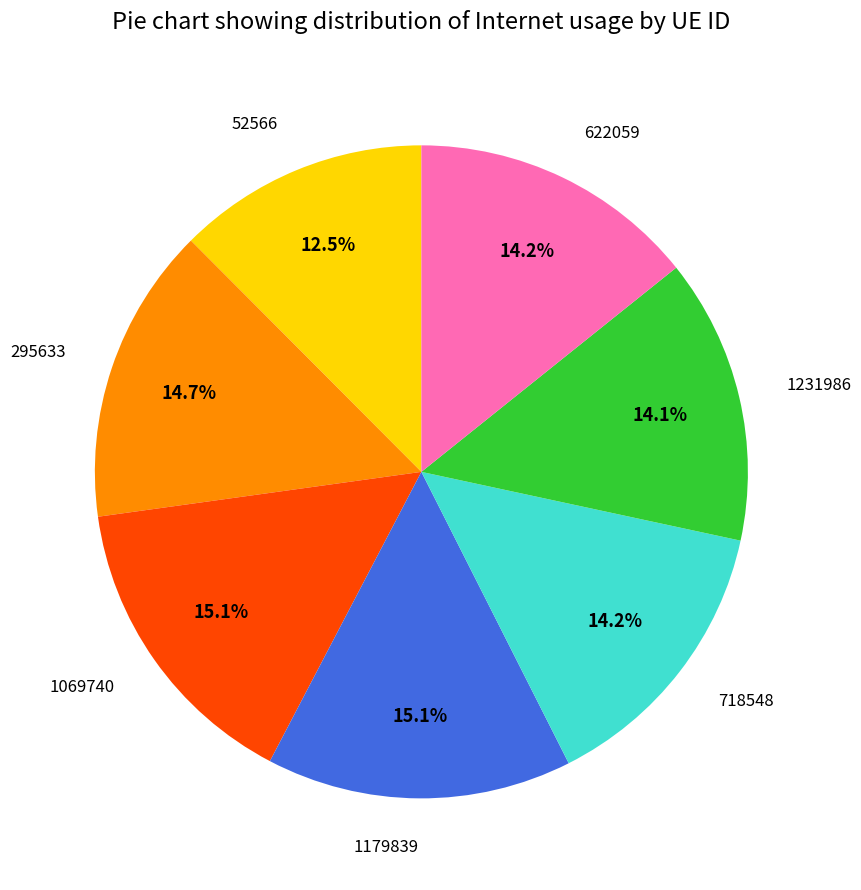

Is there a majority slice in this chart?

No